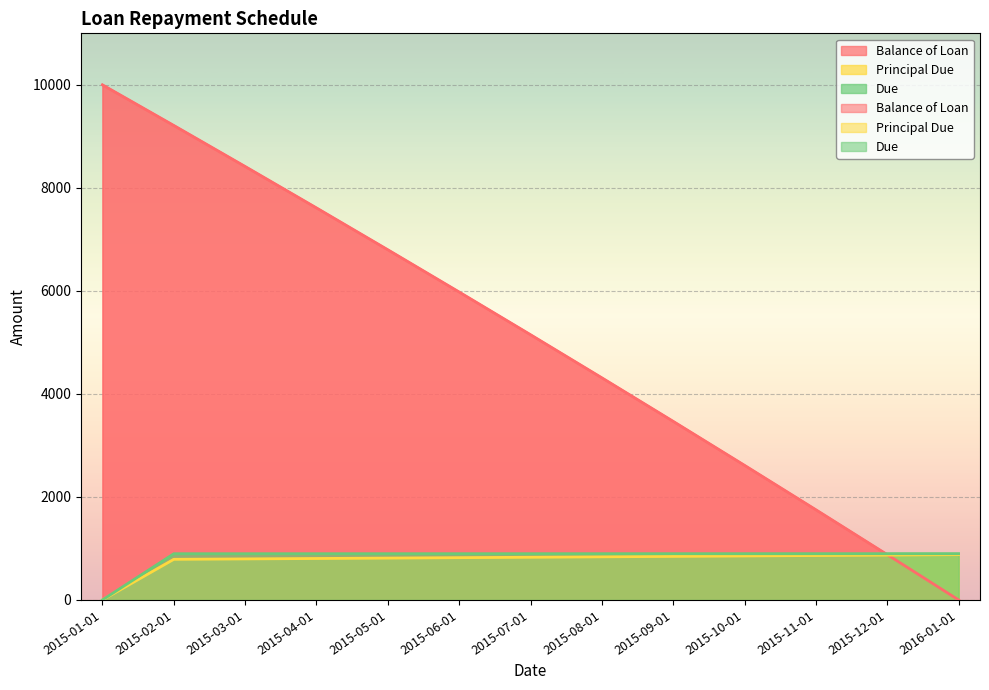

What value does the Principal Due series have at 2015-06-01?

820.5